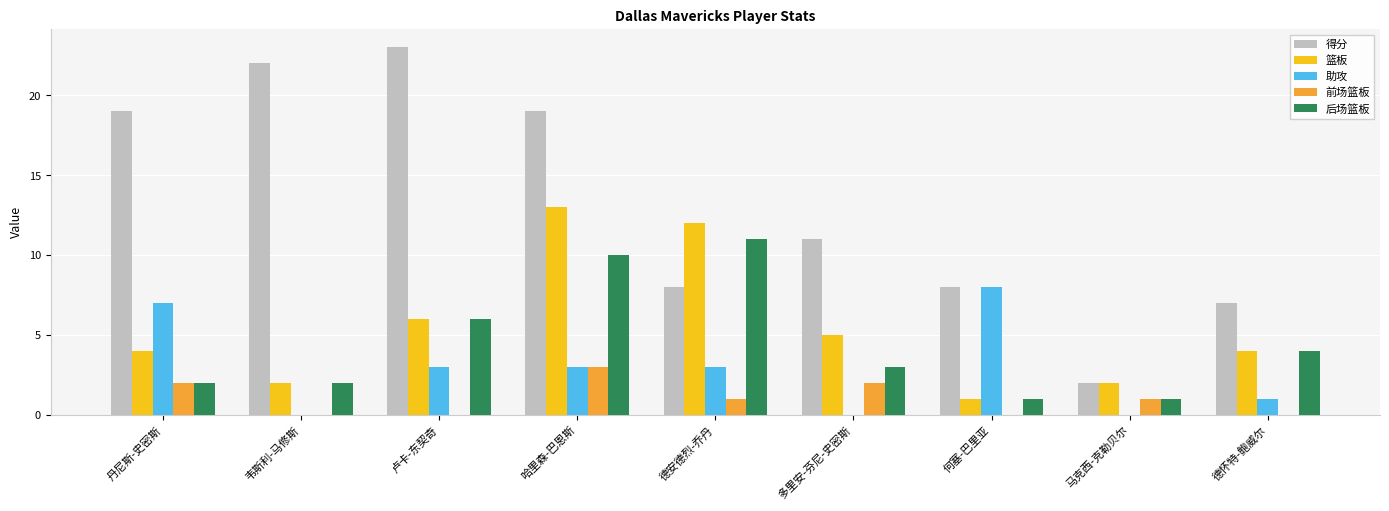

What is the highest value of the 前场篮板 series?

3